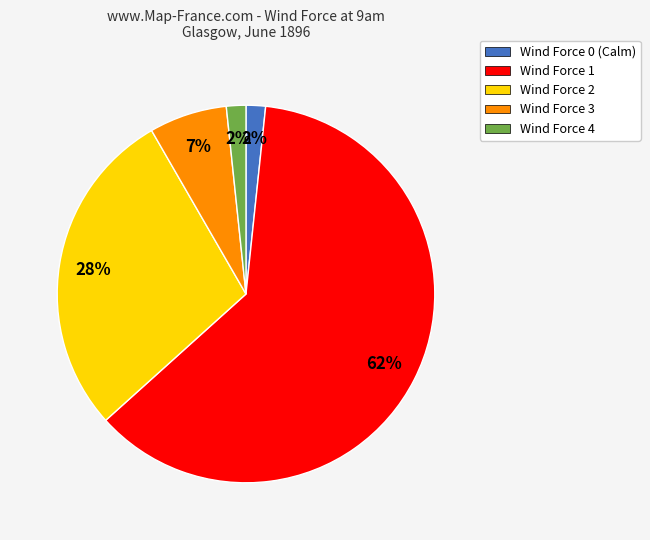

To the nearest percent, what is the combined percentage of Wind Force 1 and Wind Force 0 (Calm)?

63%